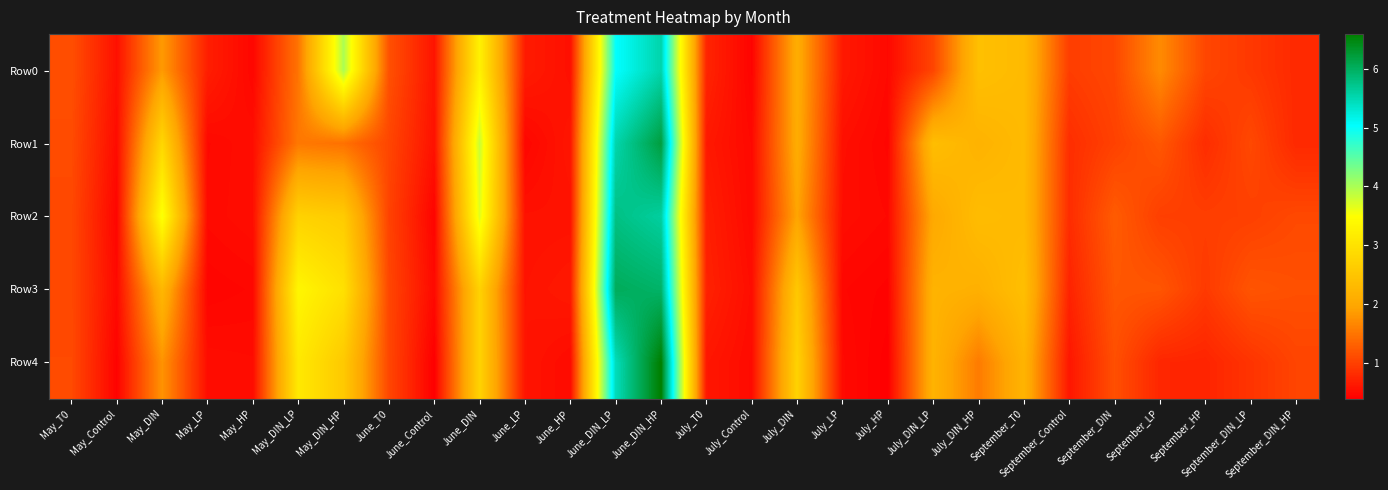

Which series has the largest range (max minus min)?

Row4